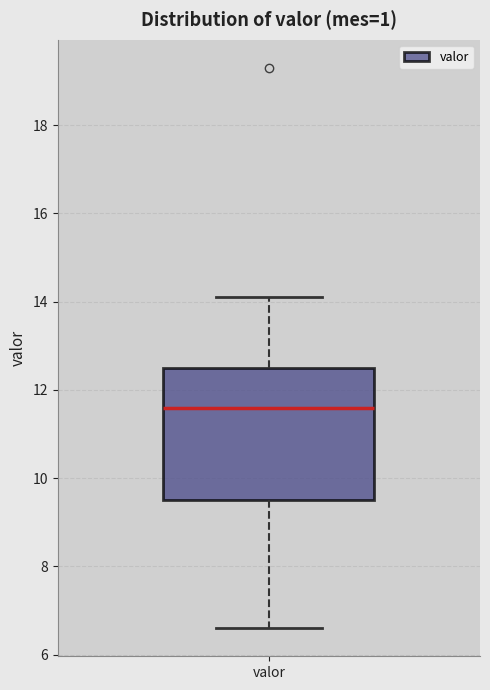

Transcribe this box plot: give where the median line is, the range the box spans, and where the two whiskers end, as read against the y-axis. The values are not printed on the chart, so give them approximately, as read against the axis.

median 11.6, box 9.6 to 12.6, whiskers 6.6 to 14.2